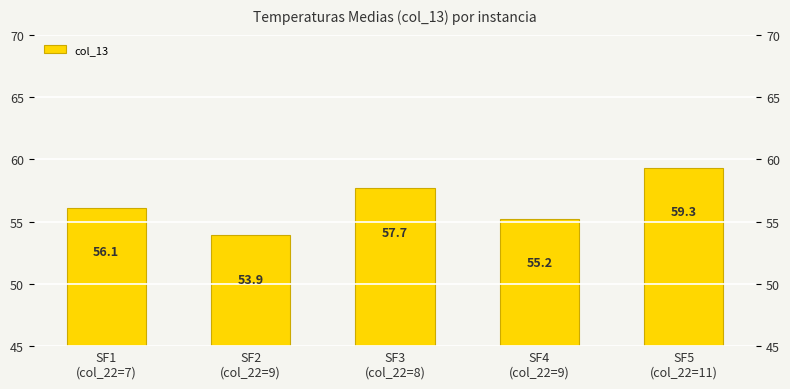

How many distinct data groups are displayed?

1